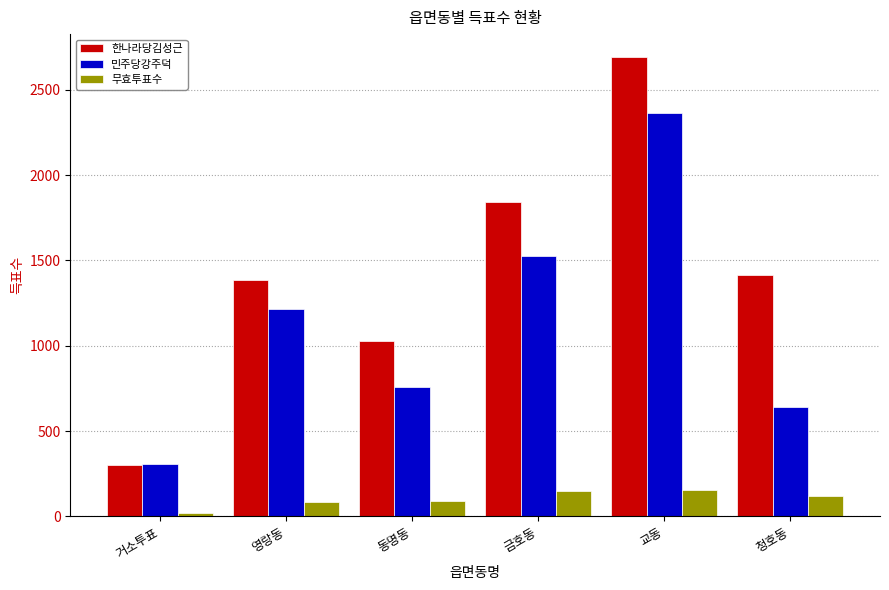

What is the spread (max minus min) of values at 금호동?

1692